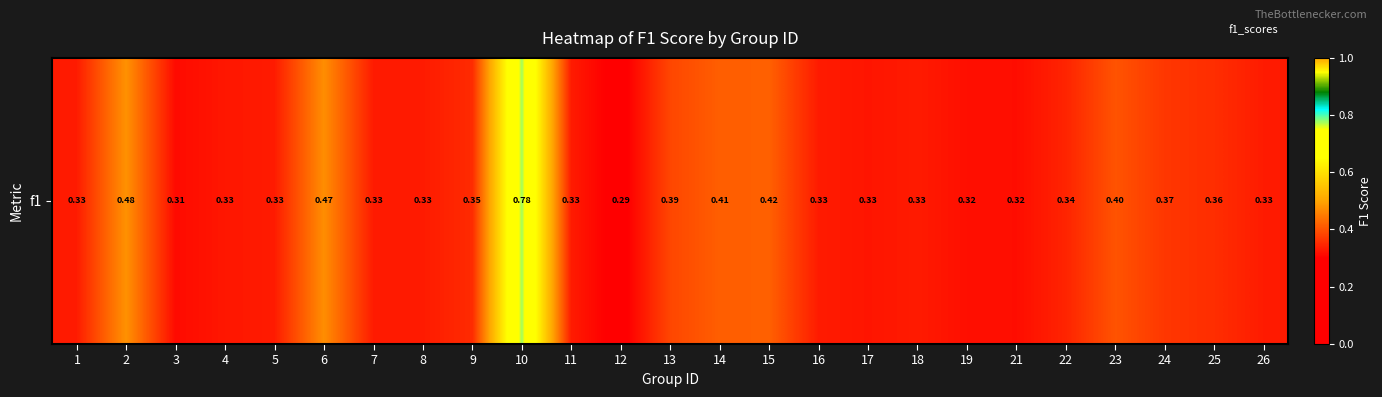

What is the minimum value shown in the chart?

0.3